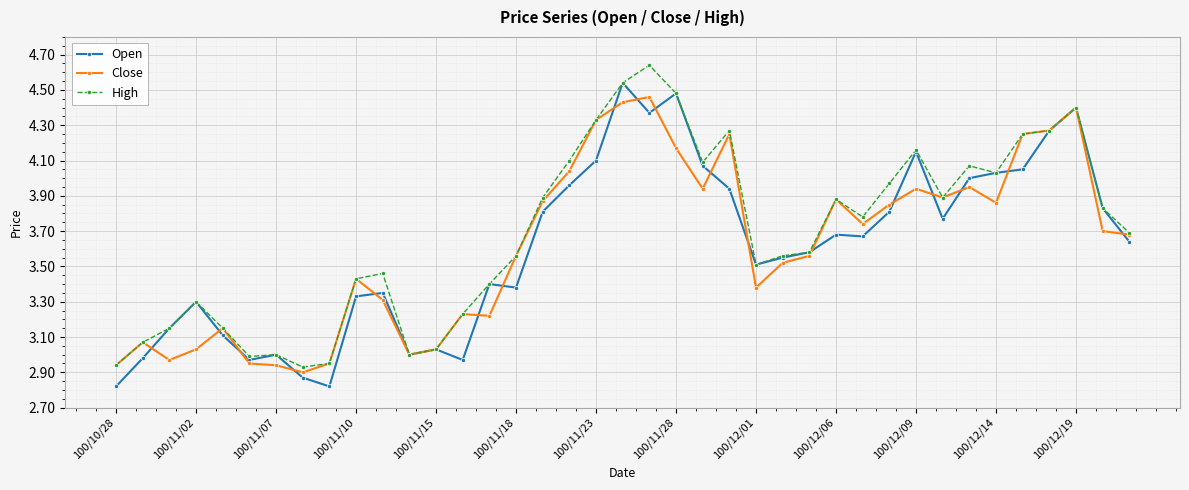

At which category does Open reach its first local peak?

100/11/02